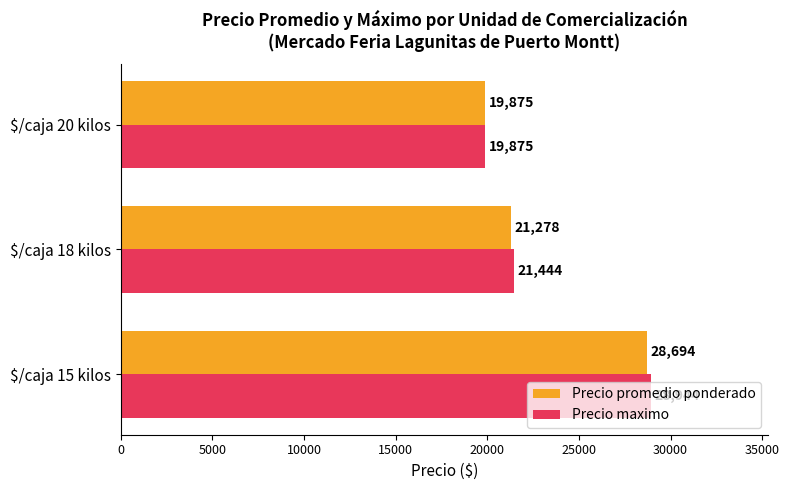

List the series in order of their overall mean, highest first.

Precio maximo, Precio promedio ponderado